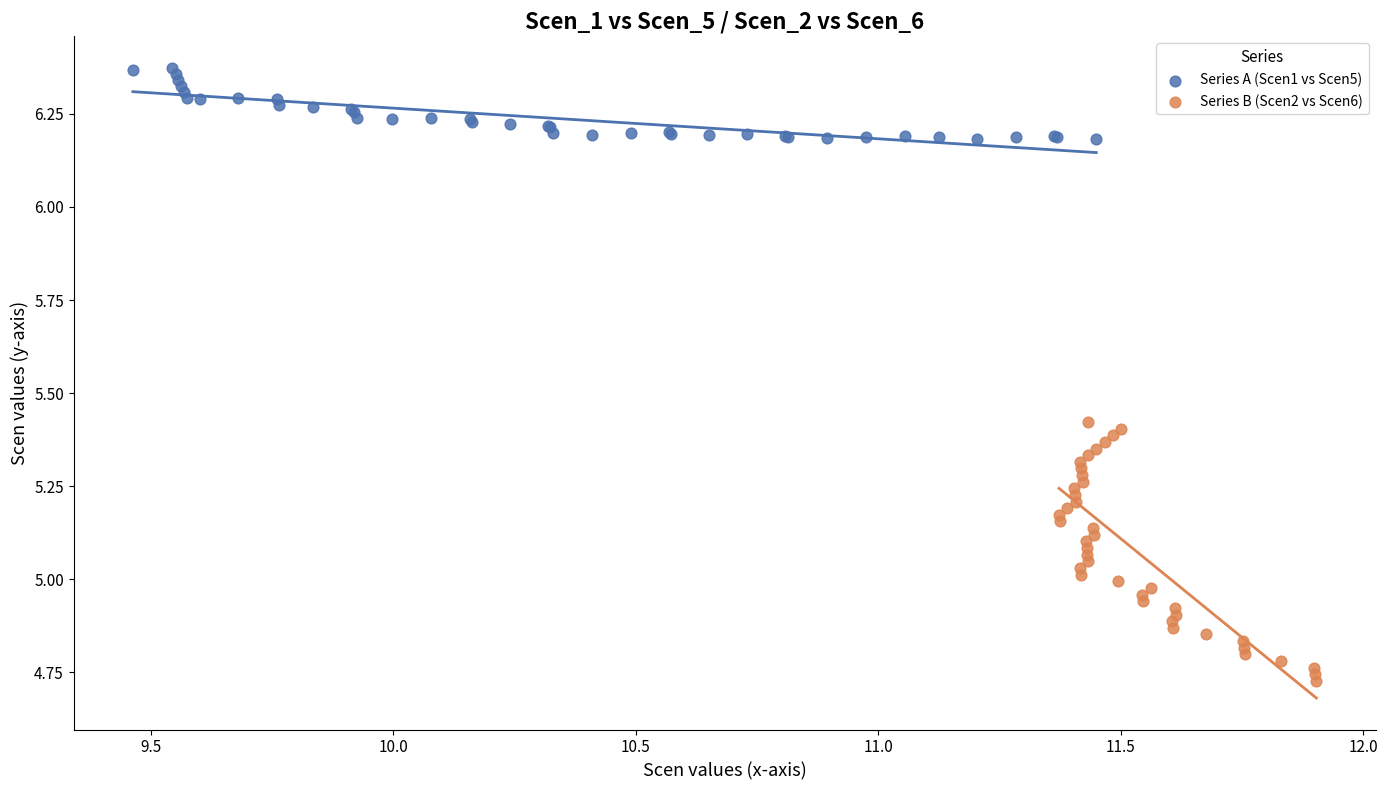

Which series contains the lowest Y value?

Series B (Scen2 vs Scen6)